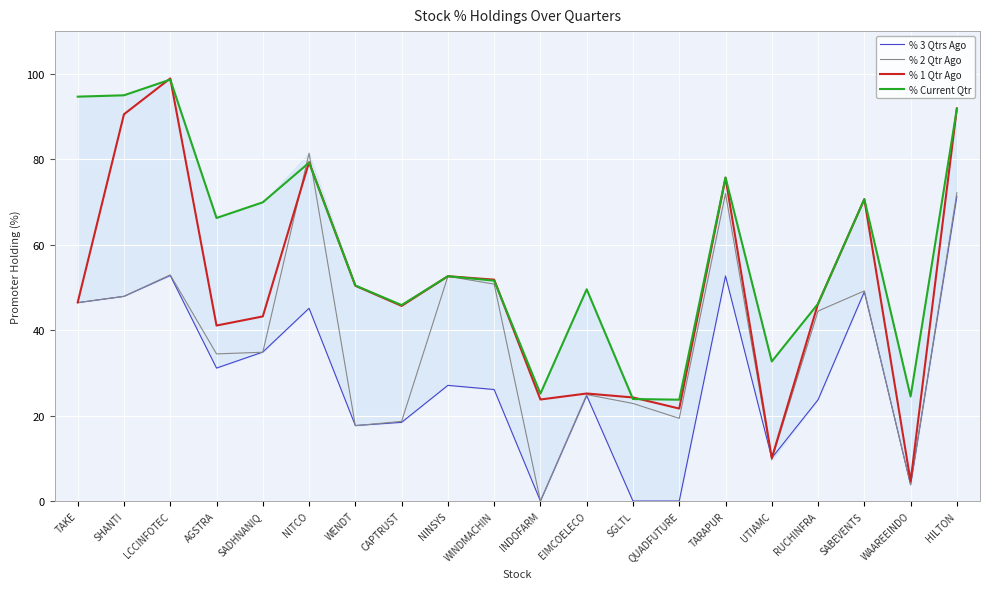

List the series in order of their overall mean, highest first.

% Current Qtr, % 1 Qtr Ago, % 2 Qtr Ago, % 3 Qtrs Ago